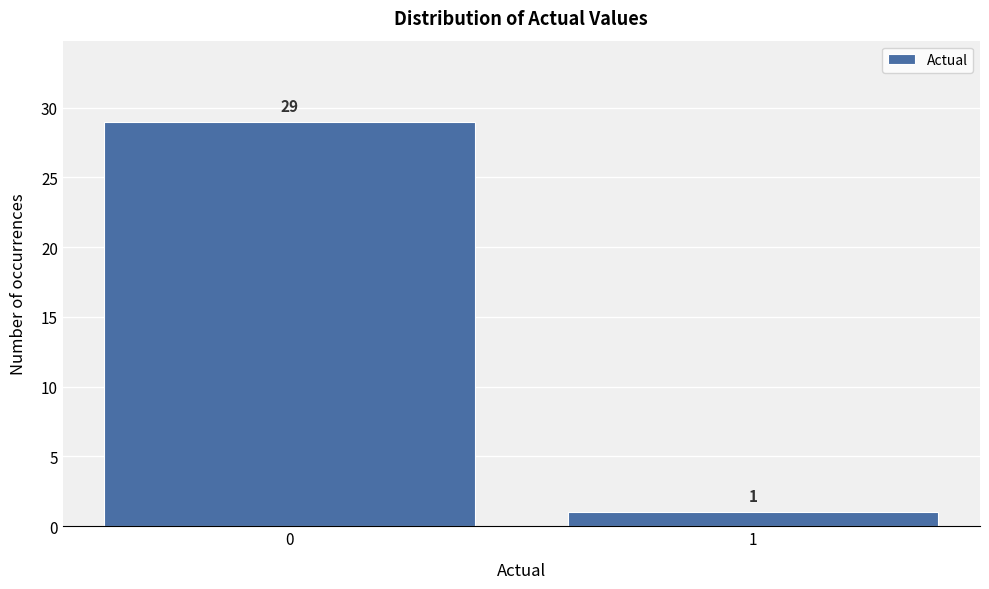

Reading left to right, extract all data points from this chart.

29	1